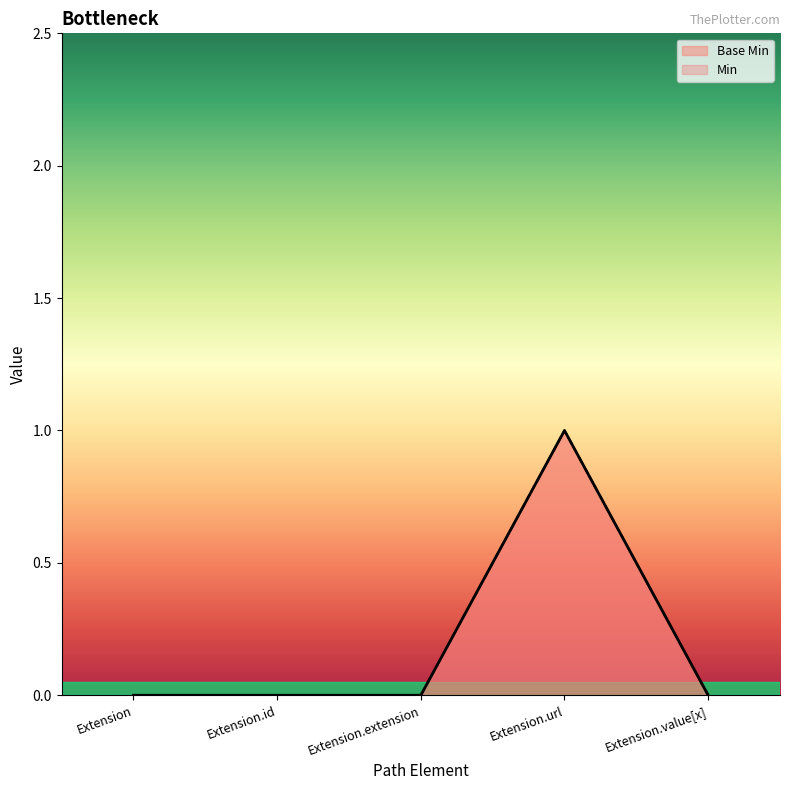

How many values are between 0 and 1?

5